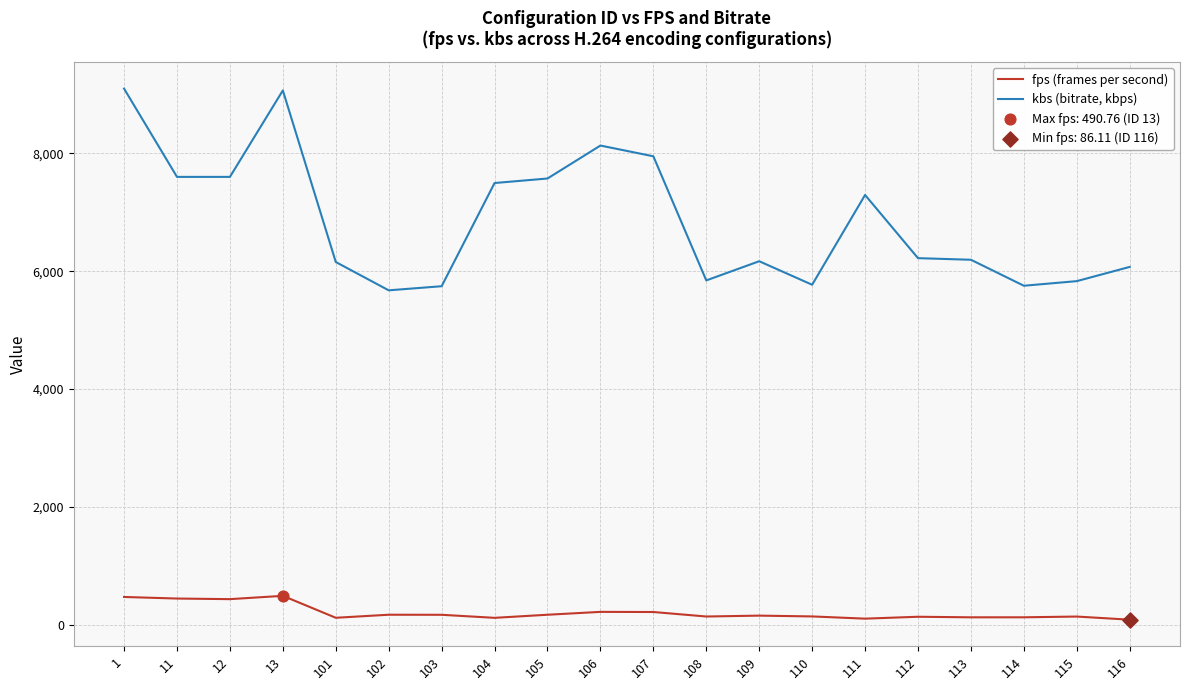

Between 104 and 112, which series saw the biggest shift?

kbs (bitrate, kbps)